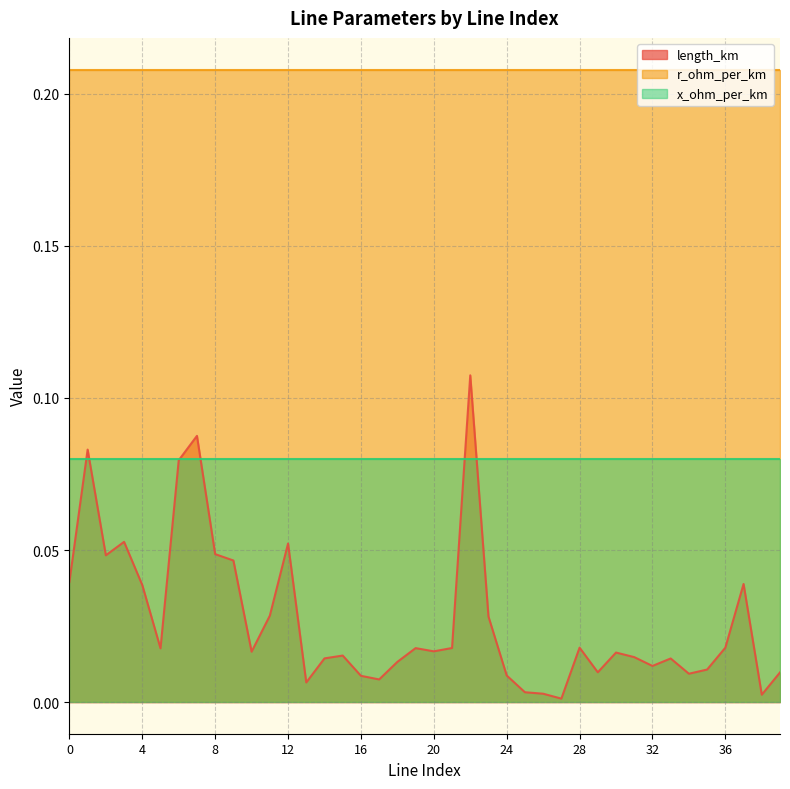

Which has a higher value, 25 or 12?

12